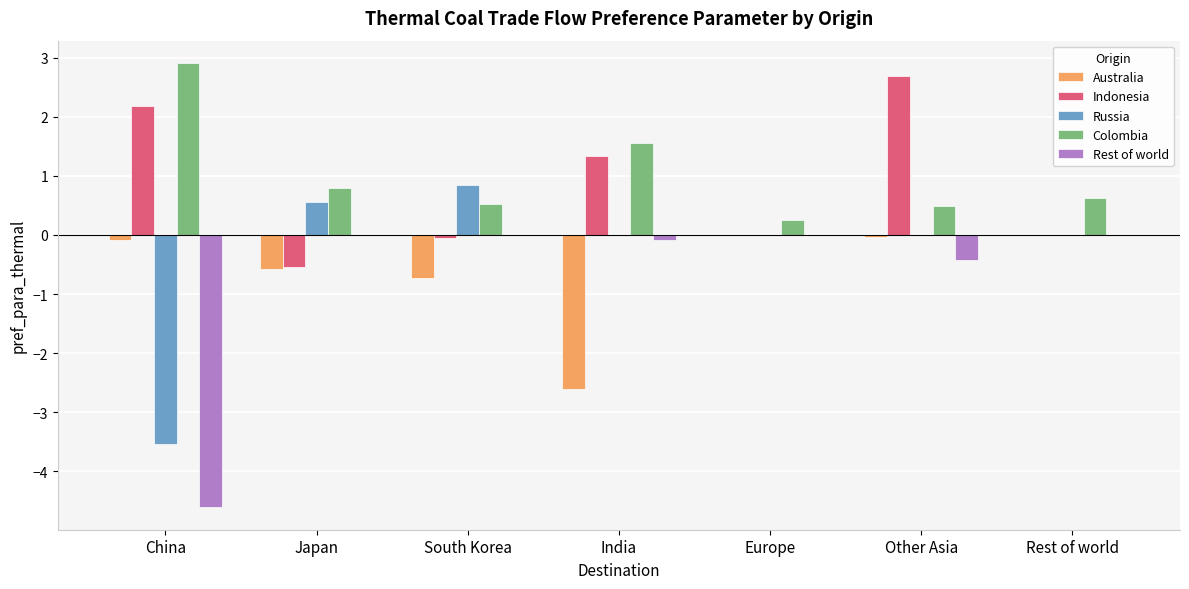

Is it true that Rest of world equals -4.6 at China?

True